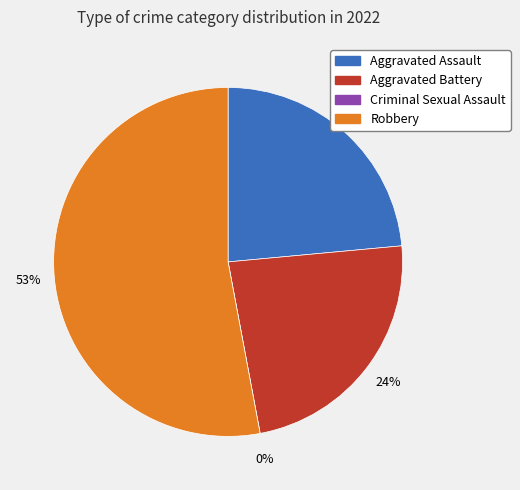

Which slice is the smallest?

Criminal Sexual Assault